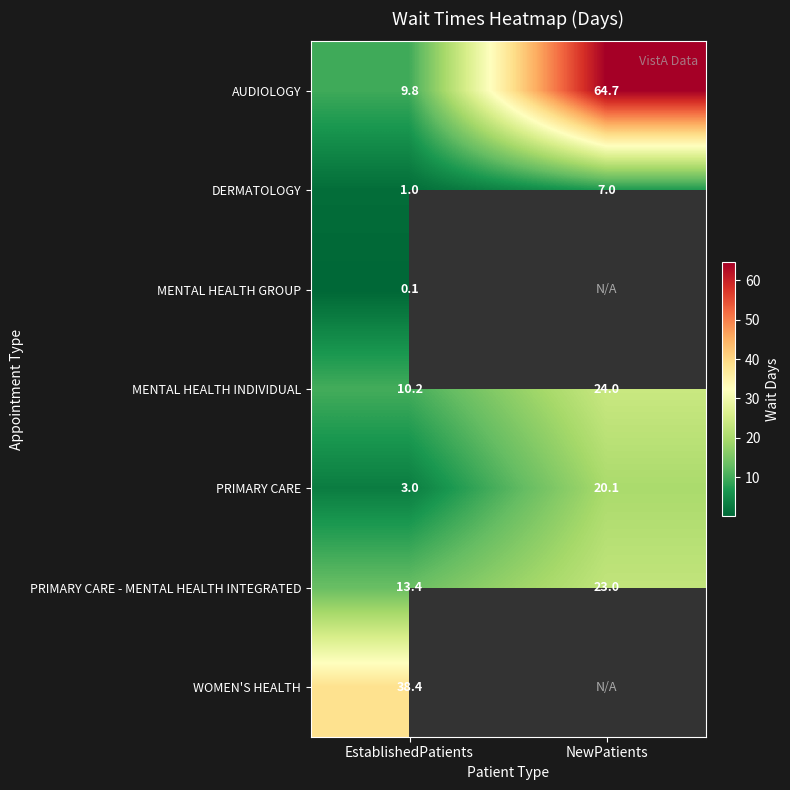

The value of MENTAL HEALTH INDIVIDUAL at NewPatients is 40.8. True or false?

False